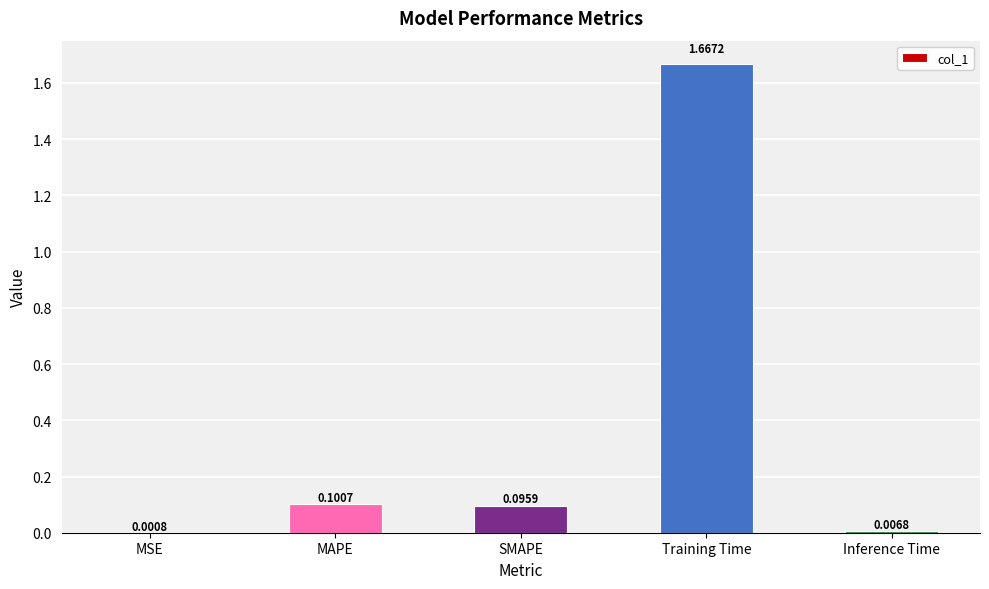

What is the change in value from MSE to MAPE?

+0.1